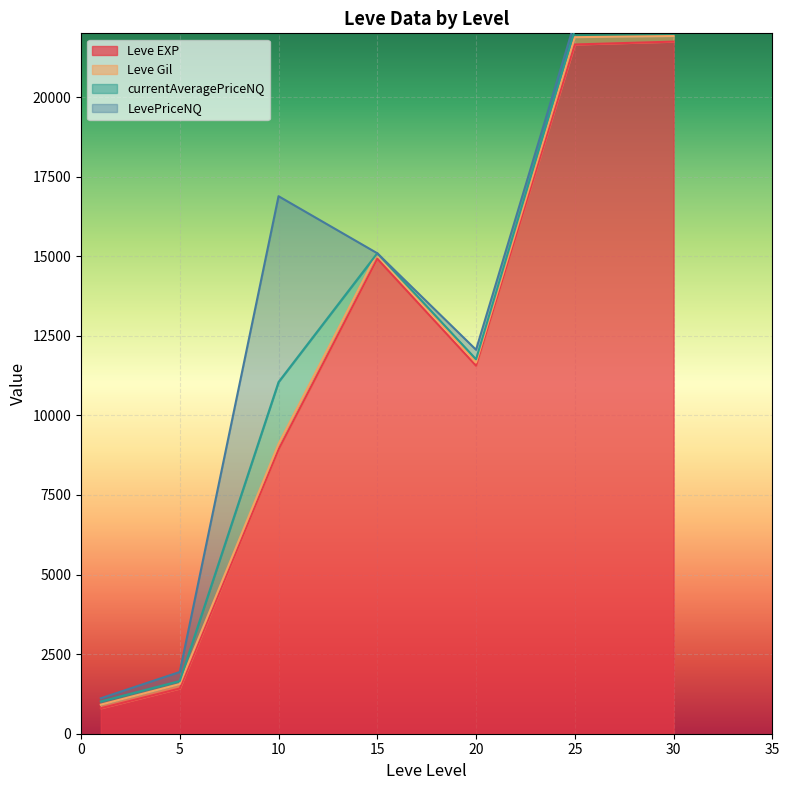

At which label does Leve EXP reach its minimum?

1